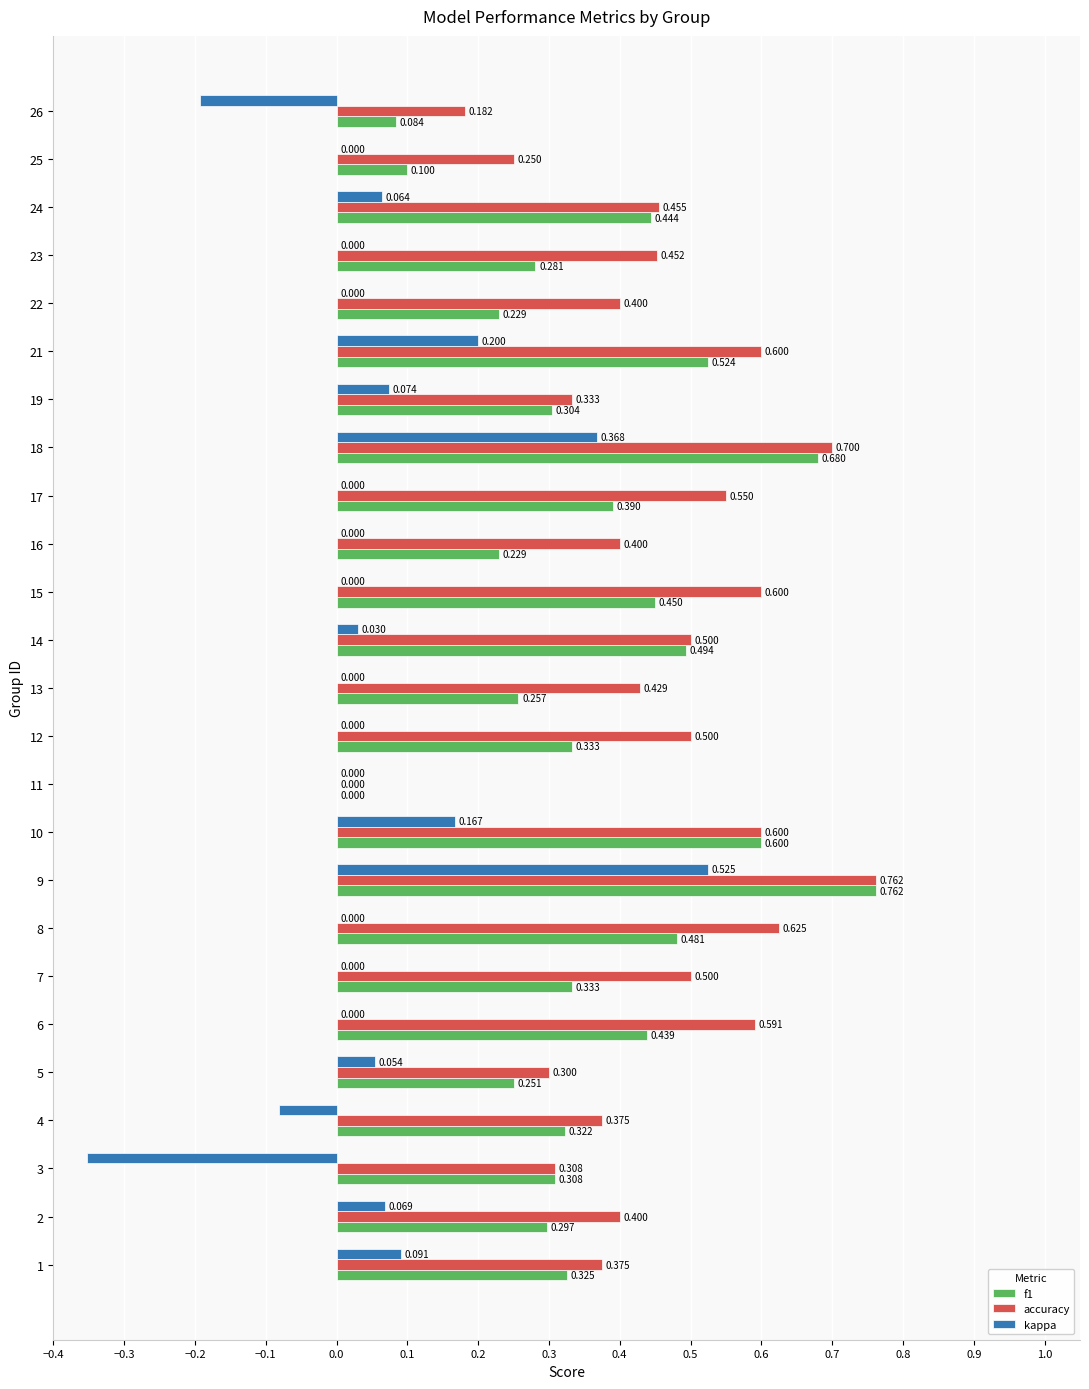

What are all the series names shown in the legend?

f1, accuracy, kappa